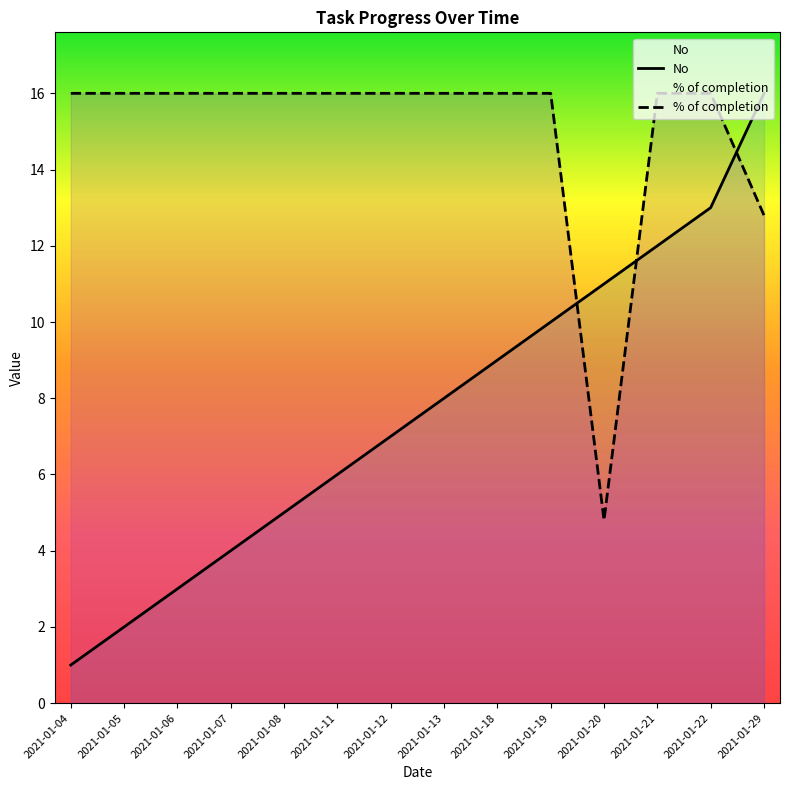

Which series ends up on top after the final intersection of No and % of completion?

No